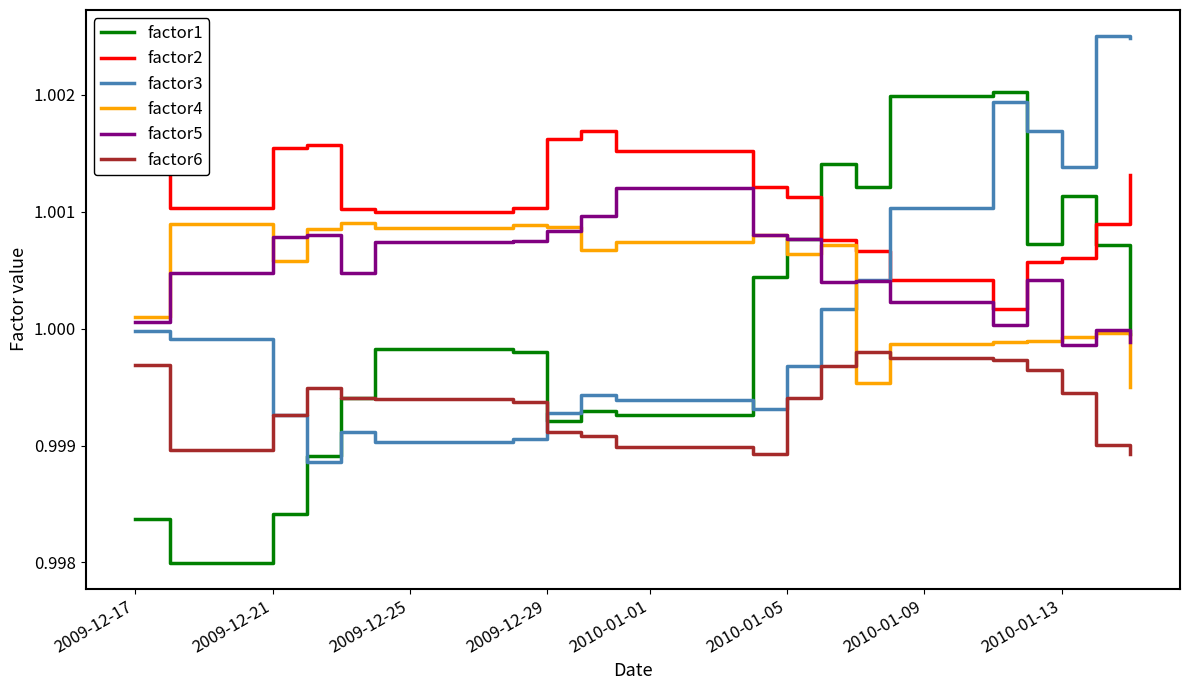

Which series has the largest total across all categories?

factor2